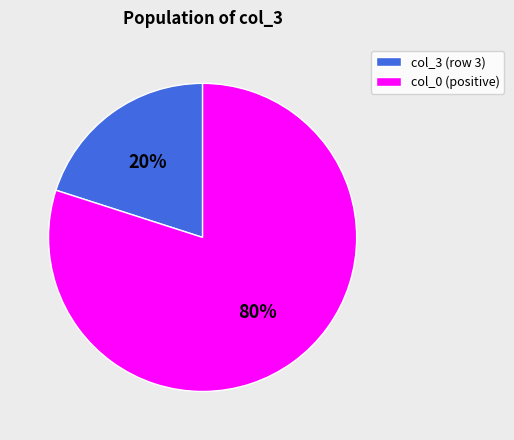

What is the largest slice in the pie chart?

col_0 (positive)